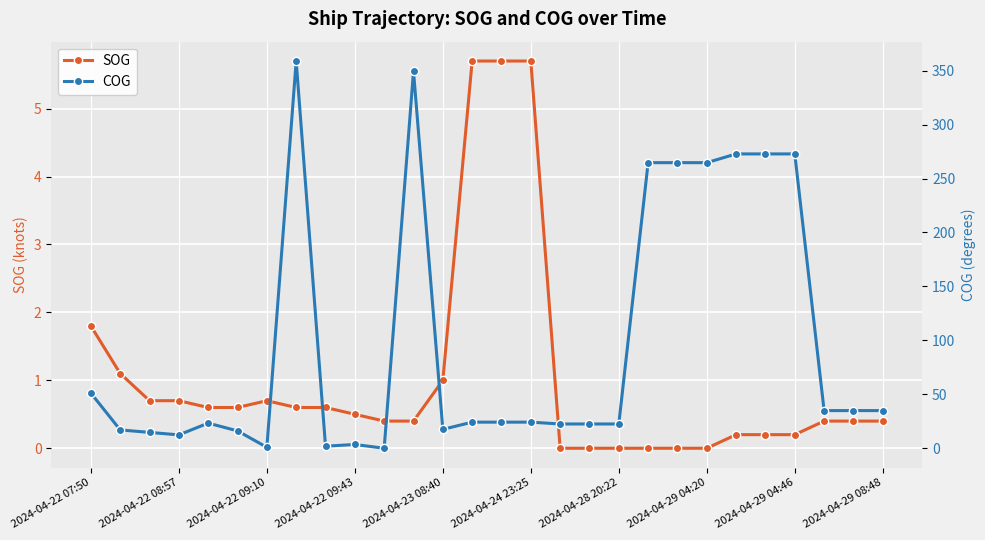

What is the label of the 1st point from the left?

2024-04-22 07:50